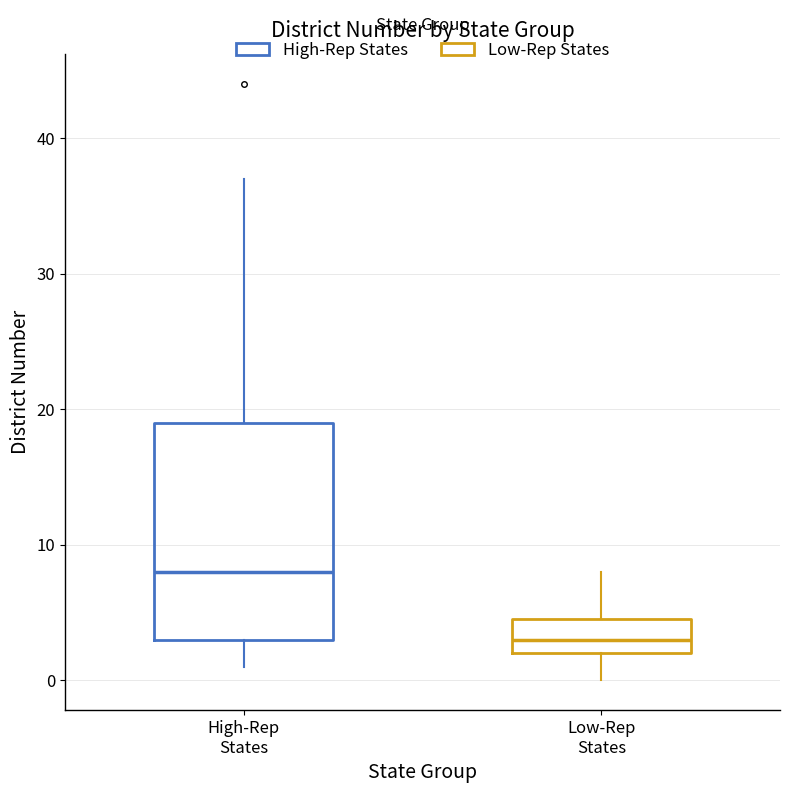

Where does the upper whisker of the box for Low-Rep States end on the y-axis? The values are not printed on the chart, so give them approximately, as read against the axis.

8